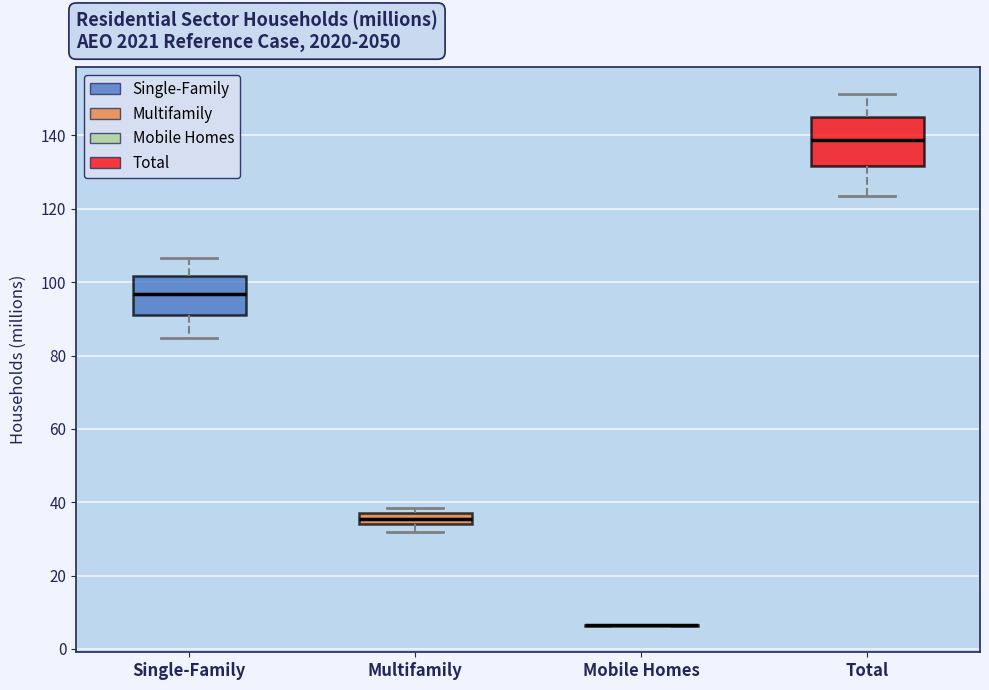

Reading left to right, transcribe this box plot: for each box, give where its median line is, the range the box spans, and where its two whiskers end, as read against the y-axis. The values are not printed on the chart, so give them approximately, as read against the axis.

Single-Family: median 96, box 92 to 102, whiskers 84 to 106
Multifamily: median 36 (inside the box), box 34 to 36, whiskers 32 to 38
Mobile Homes: box collapsed to a line at 6, whiskers 6 to 6
Total: median 138, box 132 to 146, whiskers 124 to 152